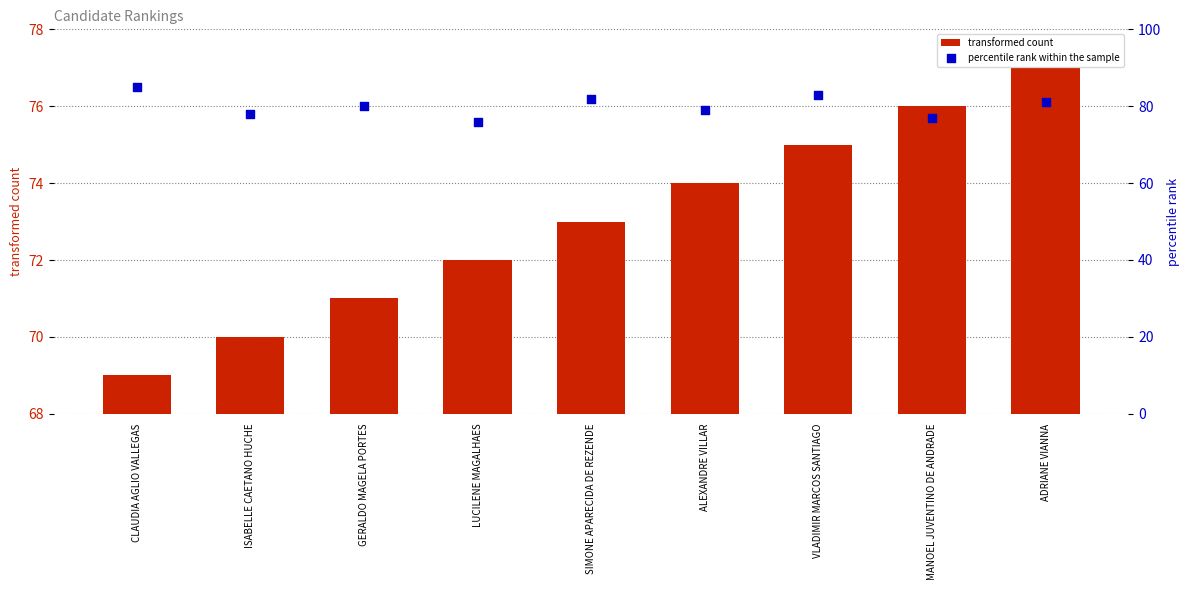

Which series contains the lowest Y value?

transformed count